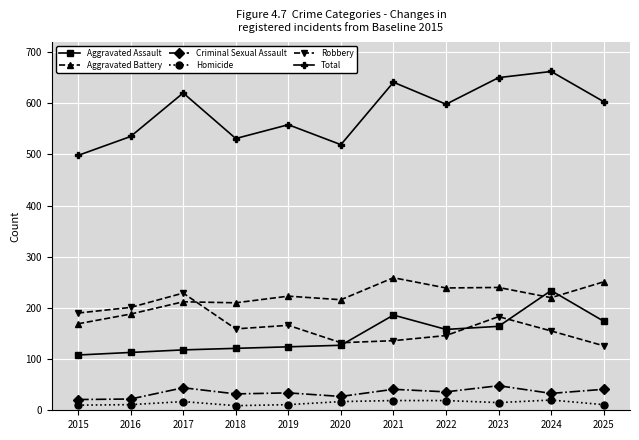

At how many categories does at least one series exceed 75?

11